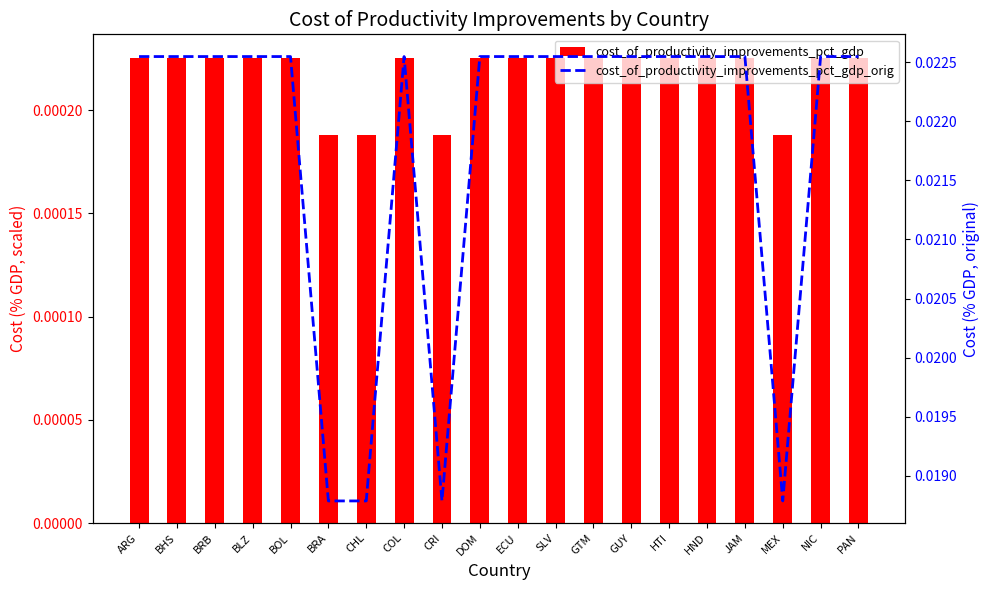

What is the label of the 4th bar from the left?

BLZ